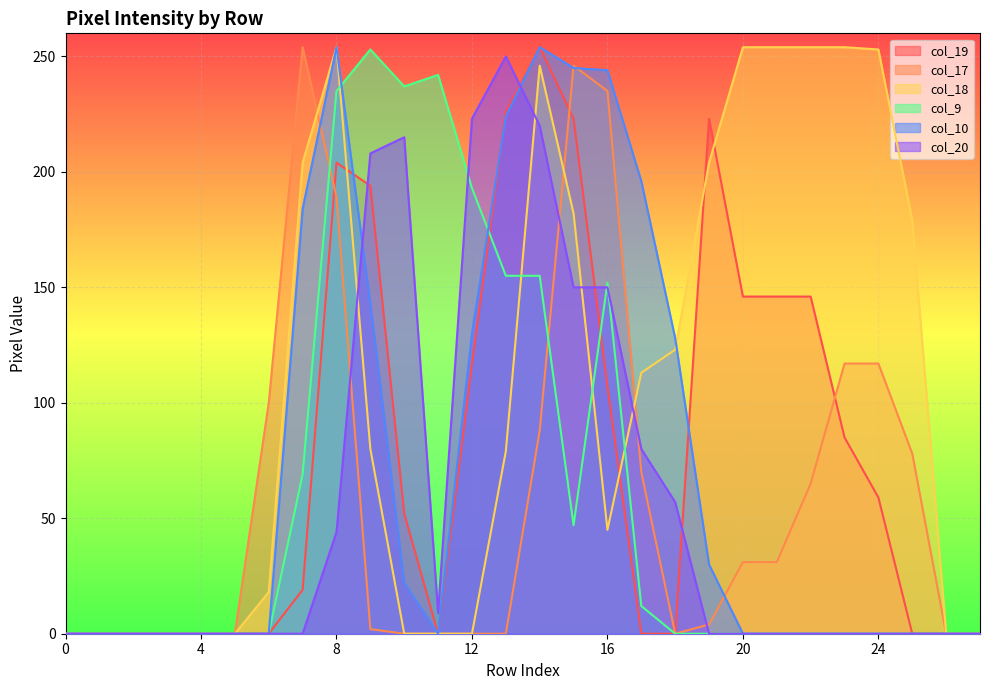

What is the difference between the maximum and minimum values in the col_9 series?

253